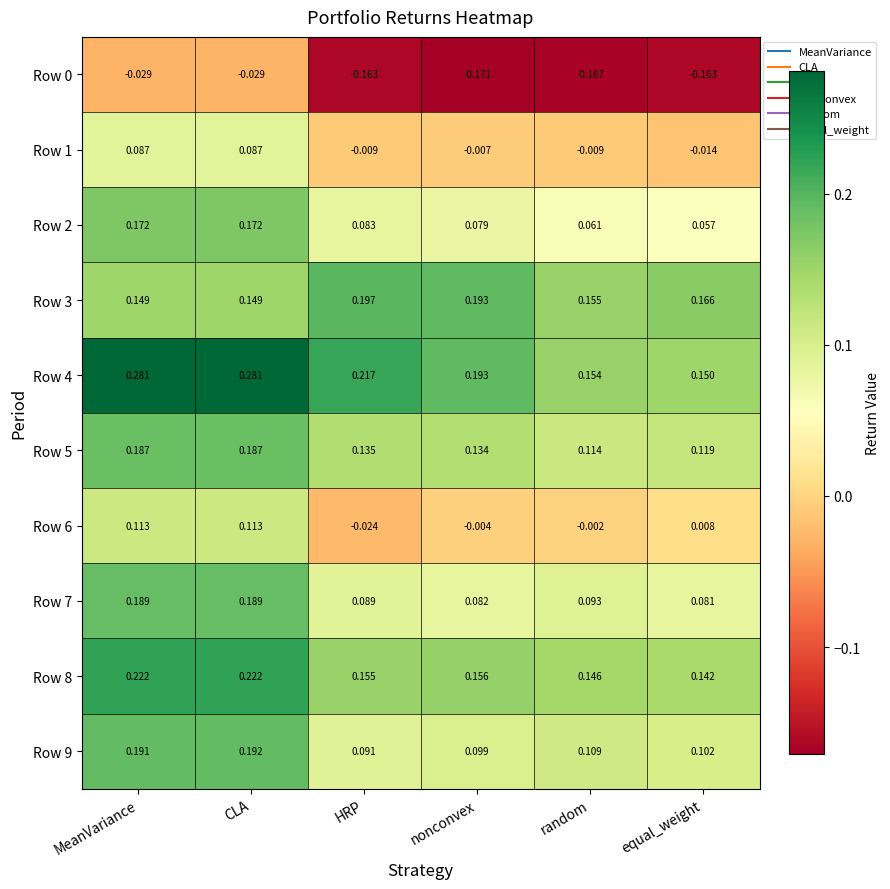

Is the value of Row 3 at CLA greater than the value of Row 8 at CLA?

No